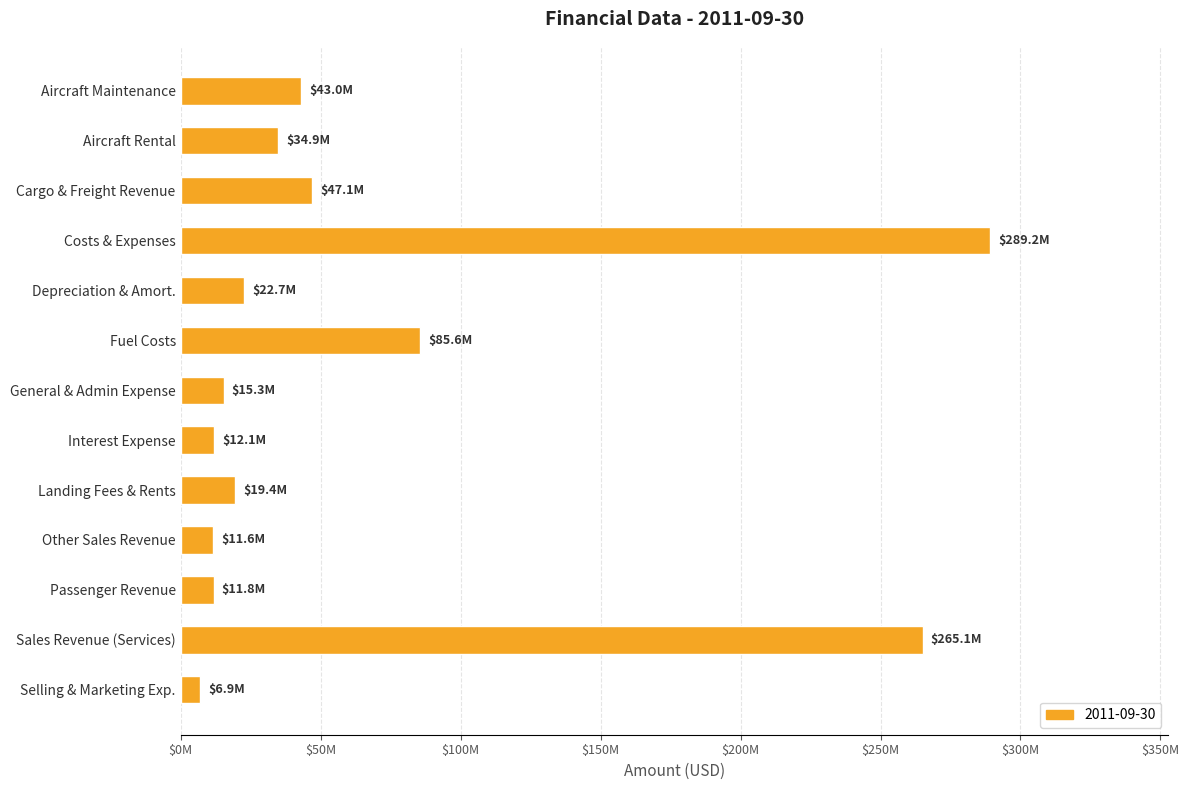

List the labels in order of value, largest first.

Costs & Expenses, Sales Revenue (Services), Fuel Costs, Cargo & Freight Revenue, Aircraft Maintenance, Aircraft Rental, Depreciation & Amort., Landing Fees & Rents, General & Admin Expense, Interest Expense, Passenger Revenue, Other Sales Revenue, Selling & Marketing Exp.